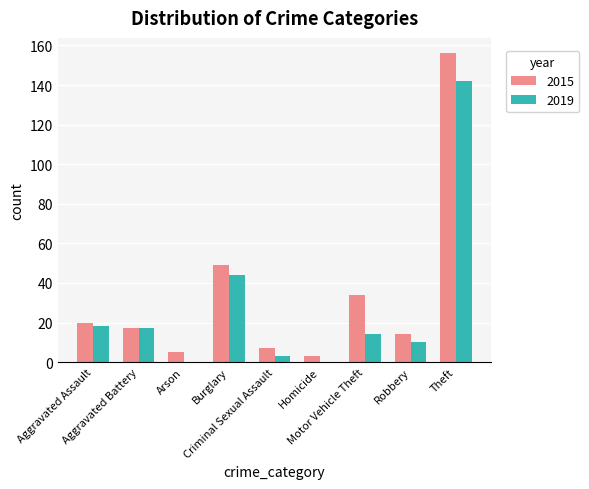

What is the sum of all 2015 values?

305